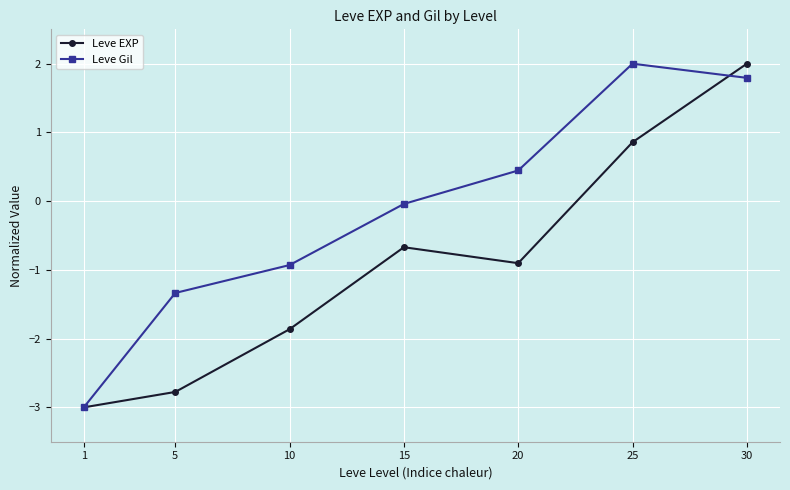

How many interior local valleys does the Leve EXP series have?

1